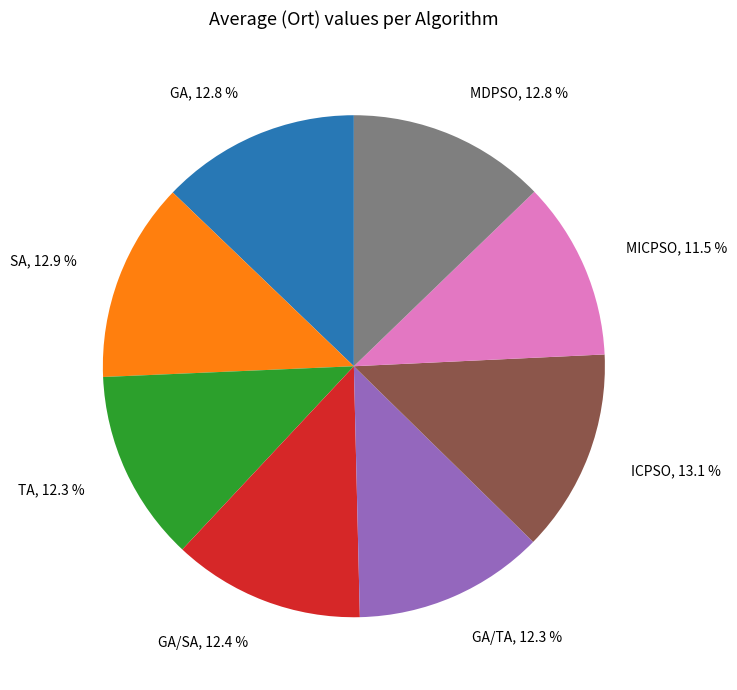

Is there a majority slice in this chart?

No